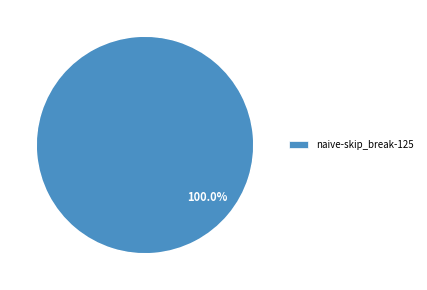

How many segments does this pie chart have?

2